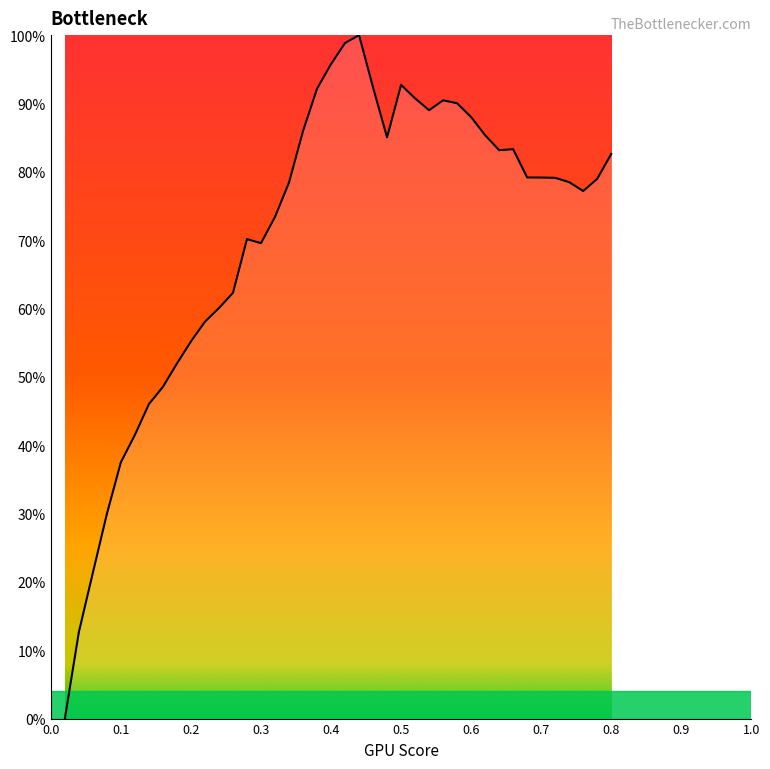

What is the difference between the maximum and minimum values?

100.0